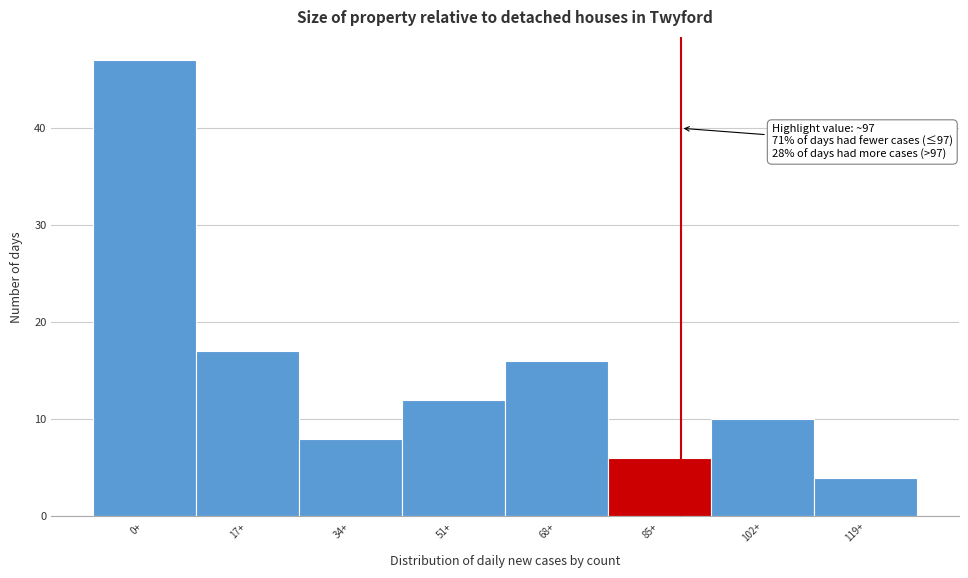

Reading right to left, what are all the values shown in this chart?

4	10	6	16	12	8	17	47